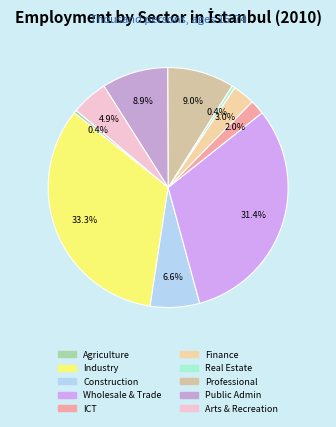

Count the number of slices in the pie.

10